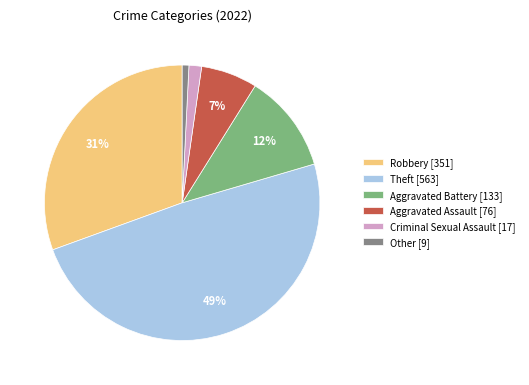

Which has a higher value, Criminal Sexual Assault [17] or Theft [563]?

Theft [563]